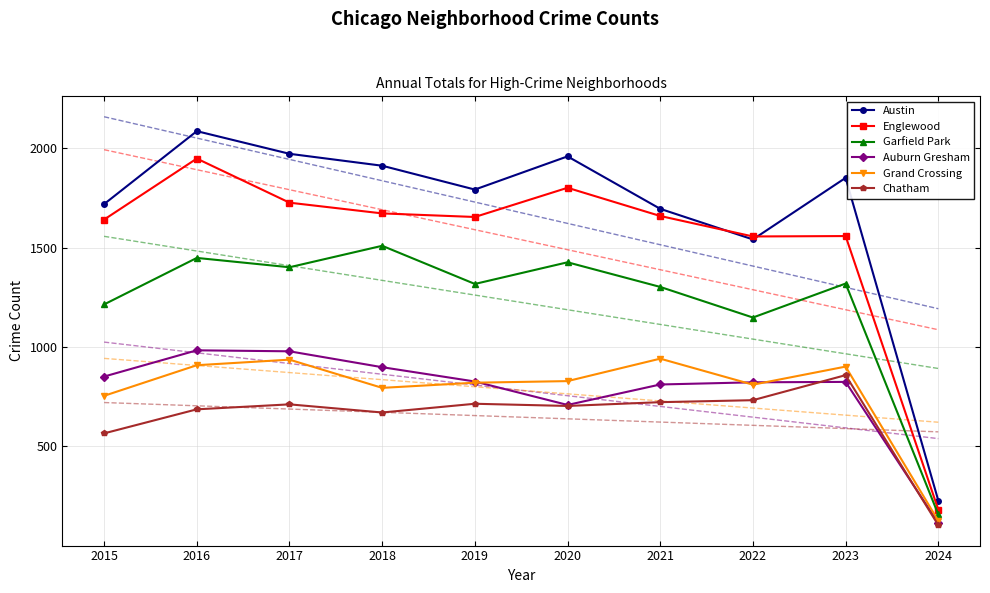

What is the sum of the Grand Crossing values at 2015 and 2018?

1548